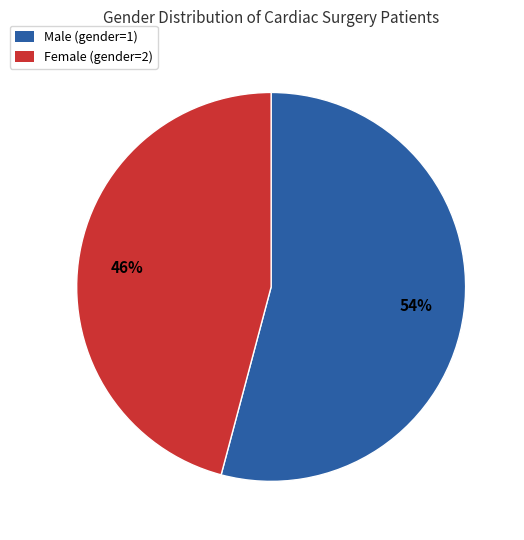

The Male (gender=1) slice represents 43% of the pie. True or false?

False